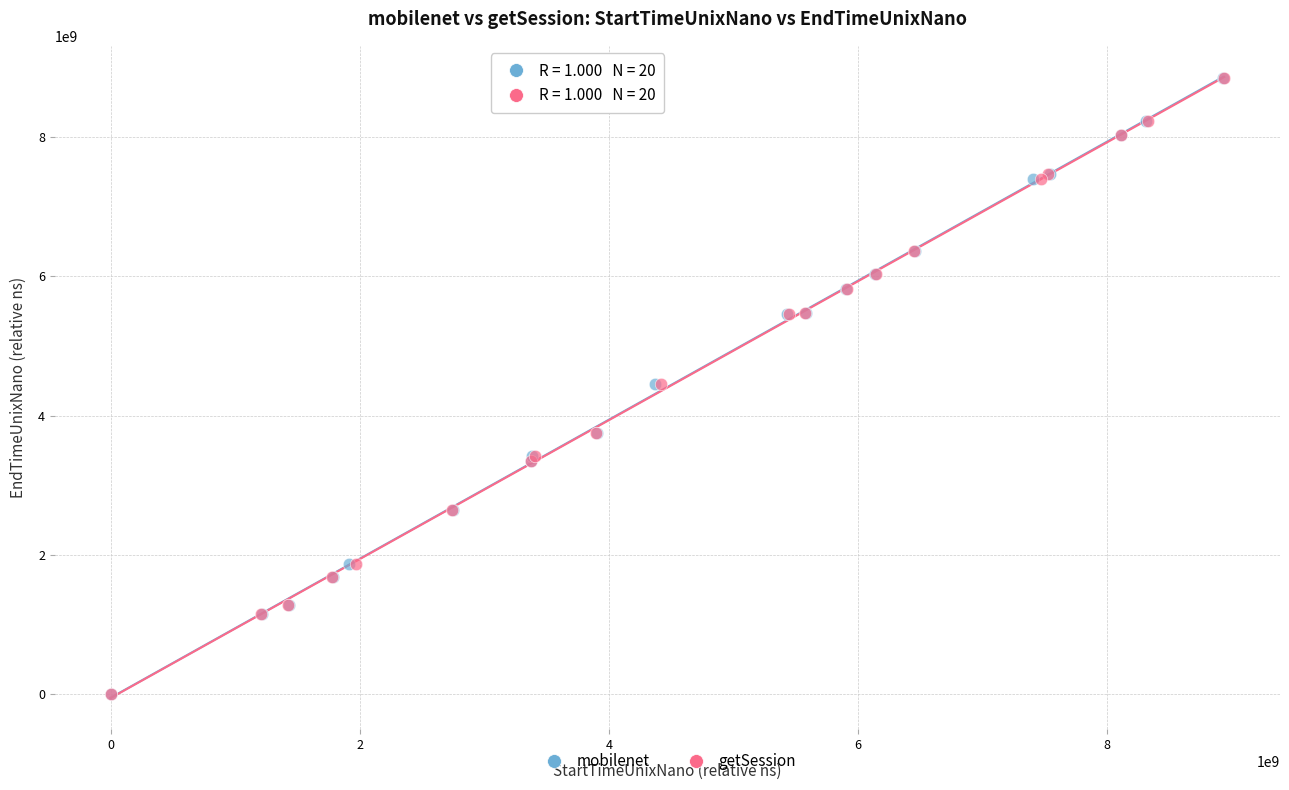

Which series has the largest Y range (max minus min)?

getSession